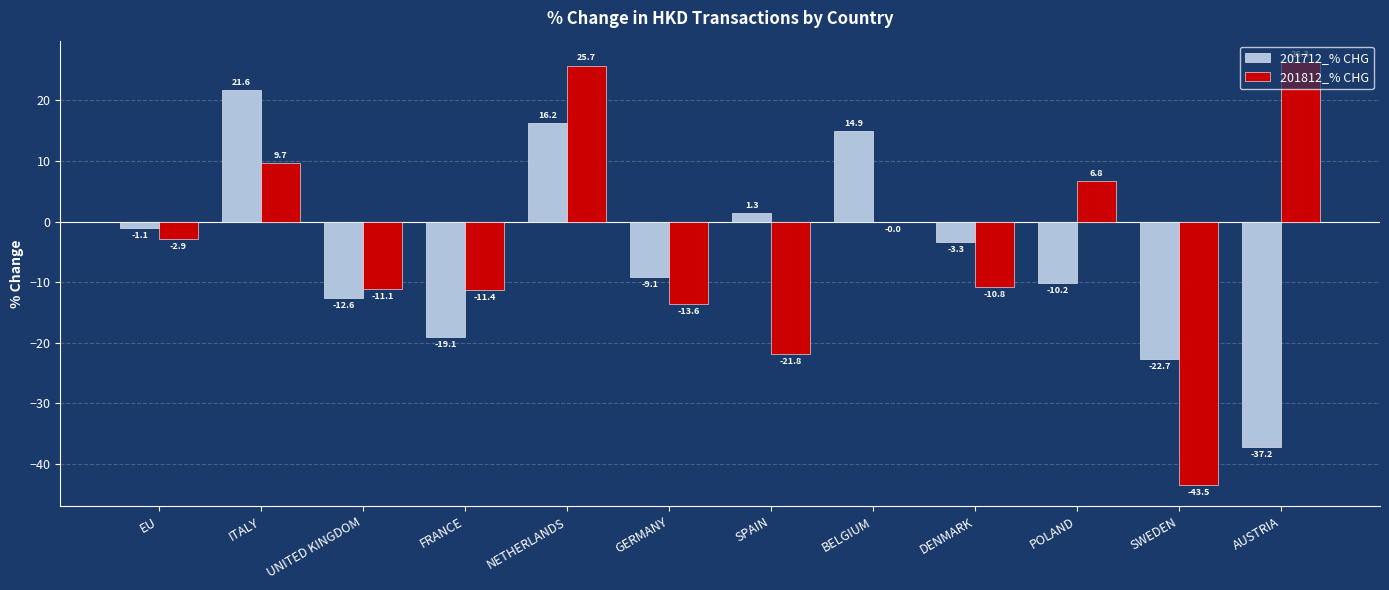

How many values in the 201812_% CHG series exceed -2?

5